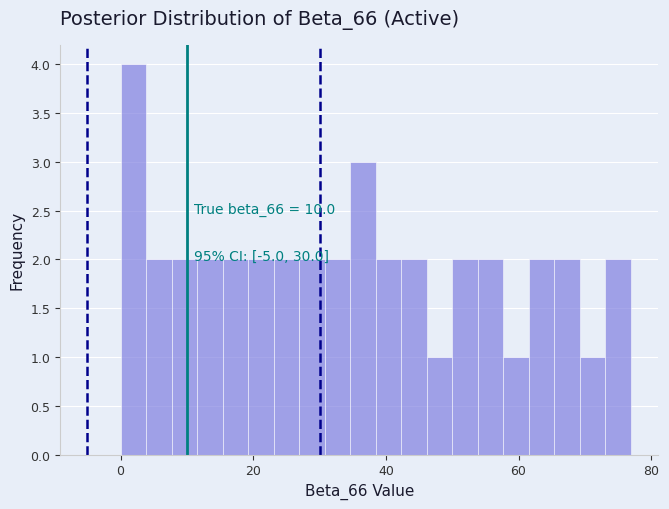

Read against the x-axis, roughly where is the centre of the tallest bar?

2